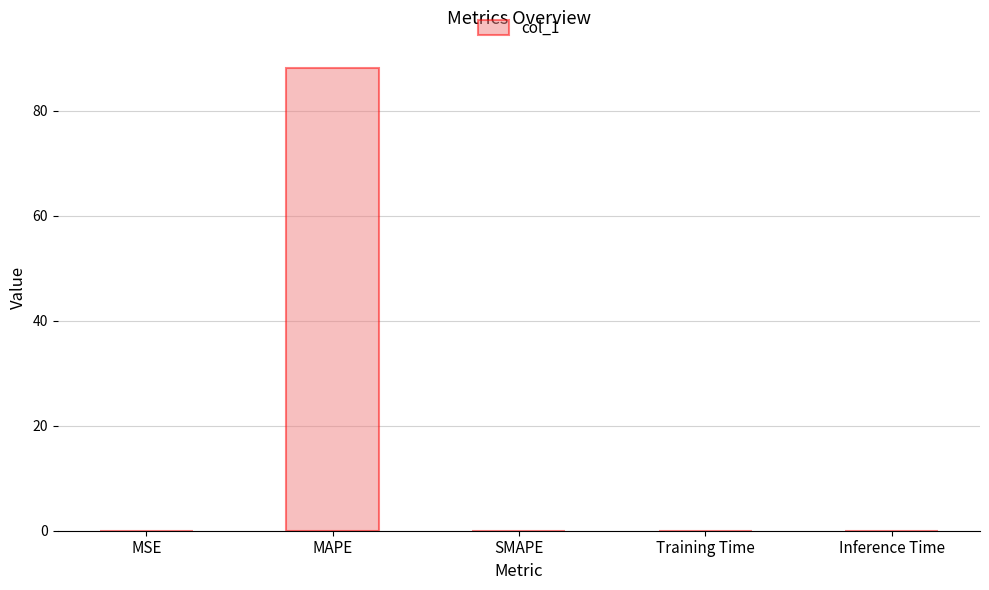

Between MAPE and Training Time, which is larger?

MAPE